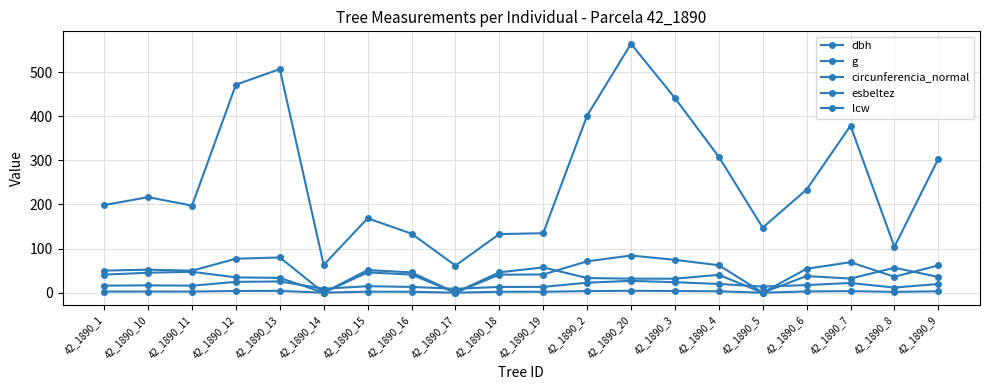

Reading left to right, transcribe all the data shown in this chart.

dbh: 15.9	16.6	15.8	24.5	25.4	8.9	14.7	13.1	8.8	13.0	13.1	22.6	26.8	23.7	19.8	13.7	17.2	21.9	11.5	19.6
g: 198.6	216.4	197.3	471.4	506.7	62.9	168.6	133.8	61.5	132.7	134.8	401.1	564.1	441.1	307.9	147.4	233.7	378.4	103.9	303.3
circunferencia_normal: 50.0	52.1	49.8	77.0	79.8	0.0	46.0	41.0	0.0	40.8	41.1	71.0	84.2	74.5	62.2	0.0	54.2	69.0	36.1	61.7
esbeltez: 40.9	45.2	47.3	34.7	33.5	0.0	51.2	46.0	0.0	46.1	57.2	33.2	31.7	31.6	40.4	0.0	37.7	31.9	56.5	35.6
lcw: 2.5	2.6	2.5	3.8	4.0	0.0	2.3	2.1	0.0	2.1	2.0	3.6	4.2	3.7	3.1	0.0	2.7	3.5	1.8	3.1